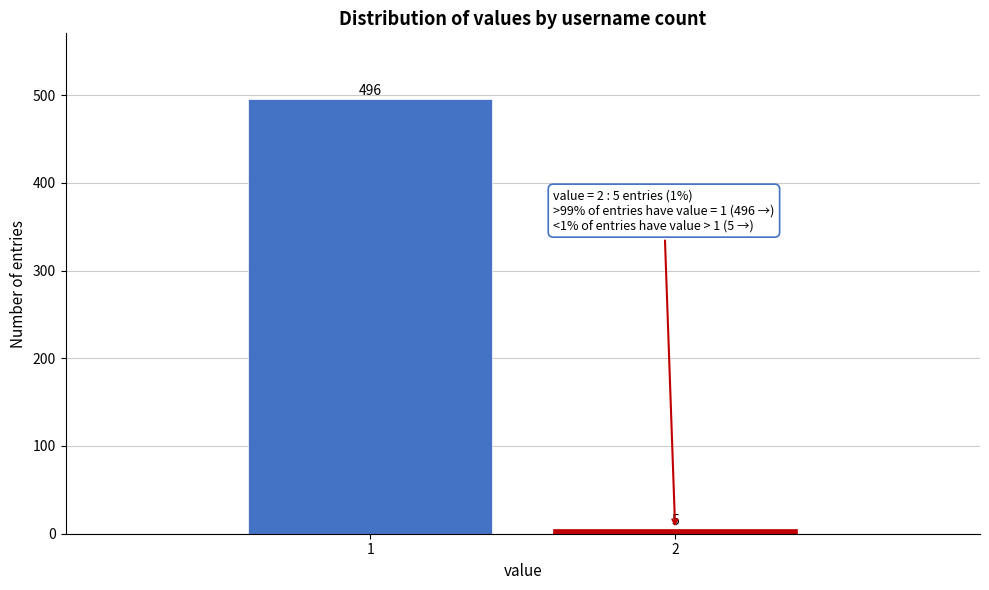

Reading left to right, transcribe all the data shown in this chart.

1=496	2=5